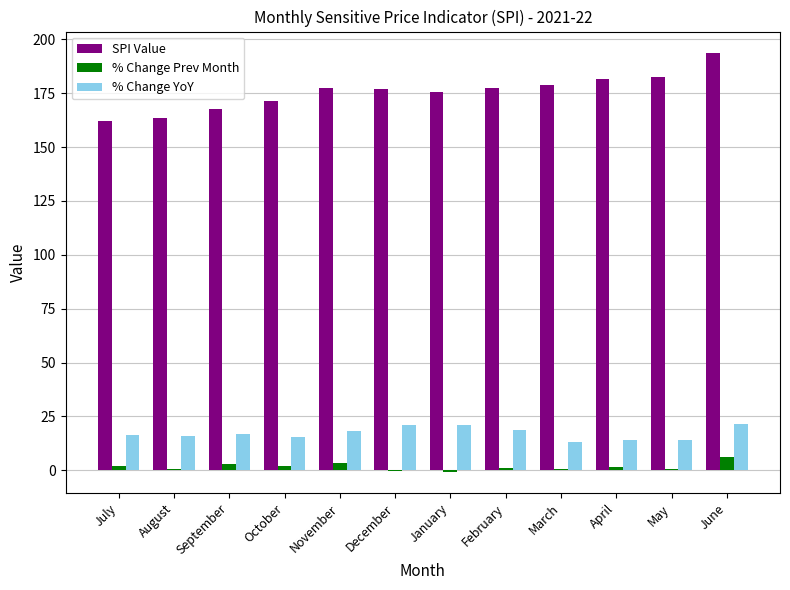

Count the number of categories in the chart.

12